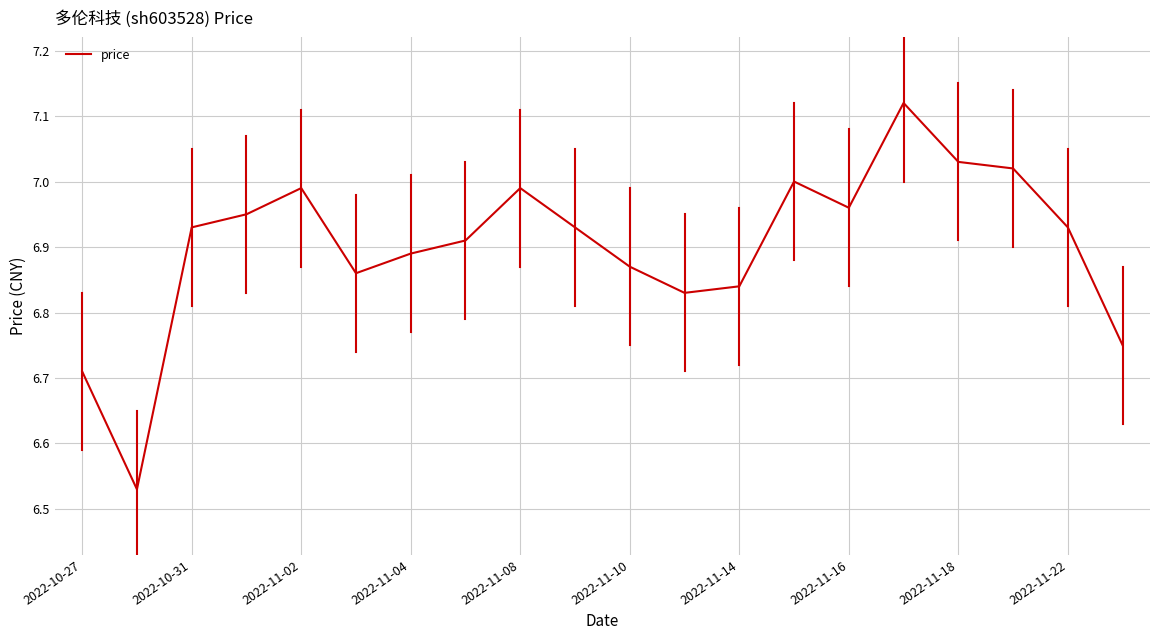

What is the difference between the maximum and minimum values?

0.6